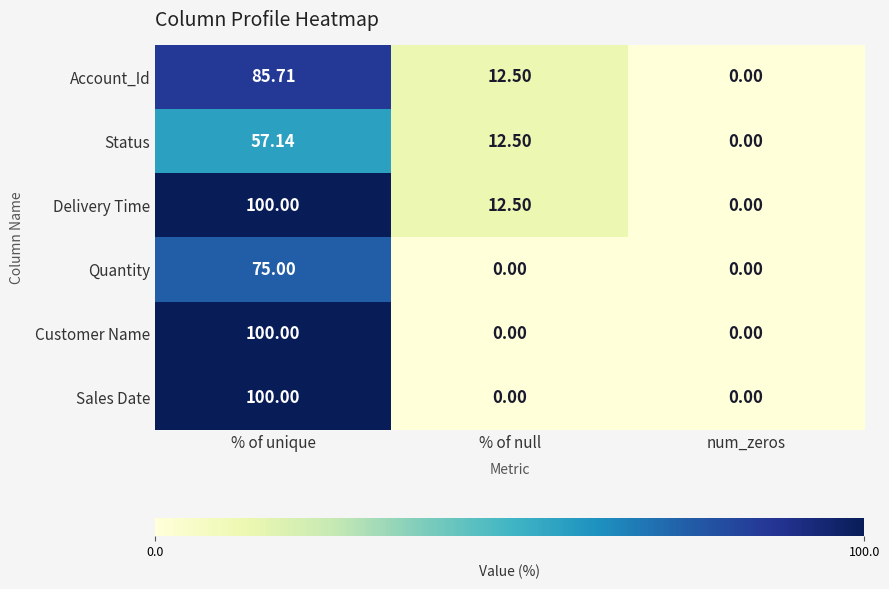

Which series has the largest total across all categories?

Delivery Time